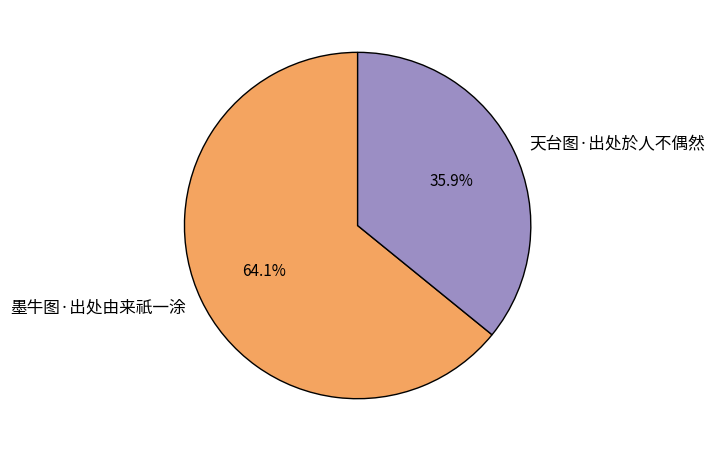

The 墨牛图·出处由来祇一涂 slice represents 57% of the pie. True or false?

False